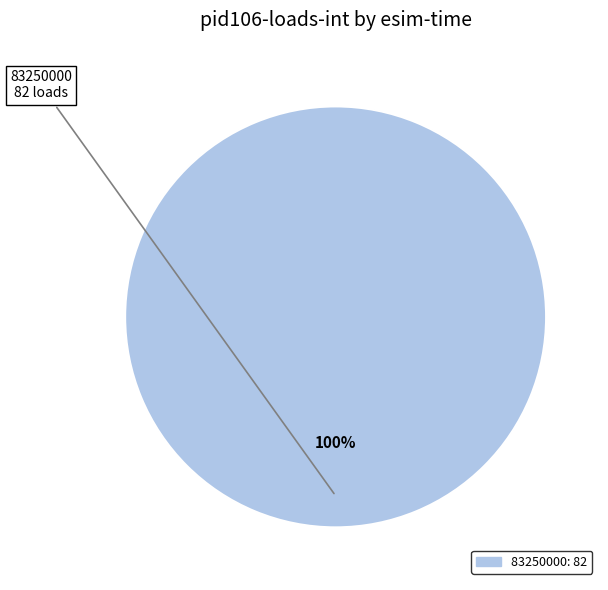

Is there any slice that represents more than half of the pie?

Yes